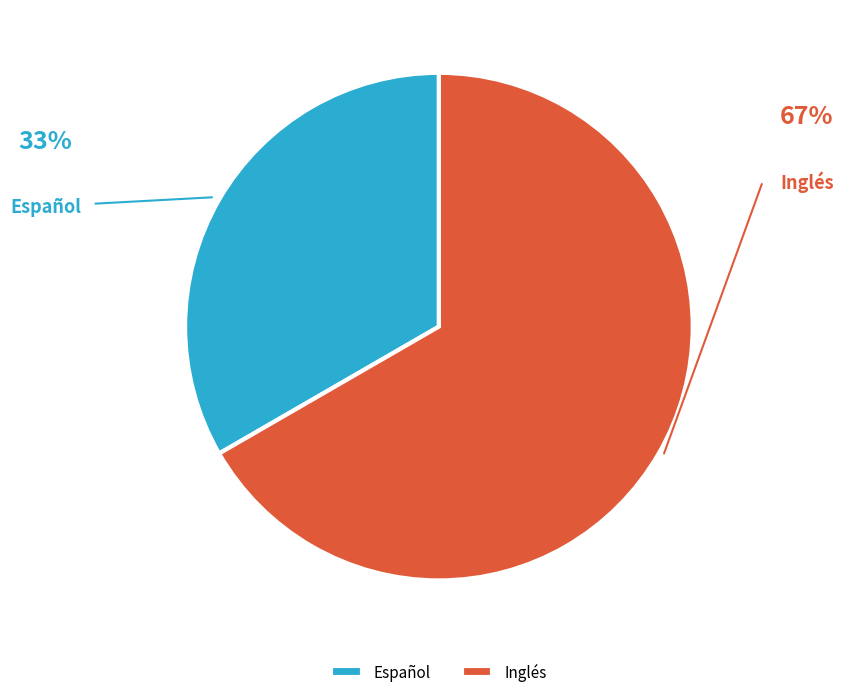

The Español slice represents 33% of the pie. True or false?

True